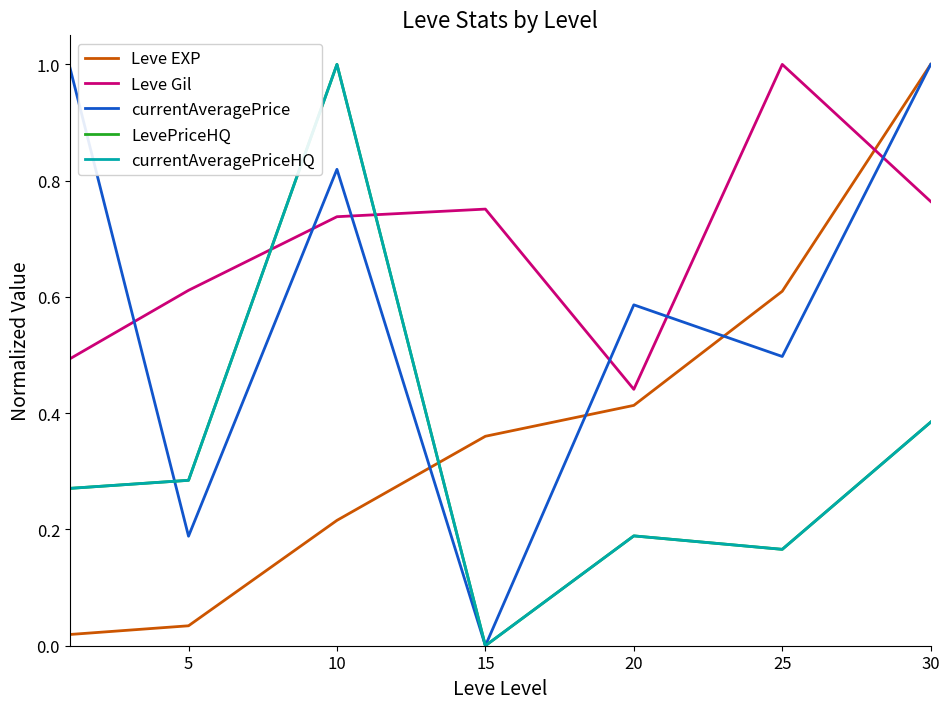

How many lines are shown in the chart?

5